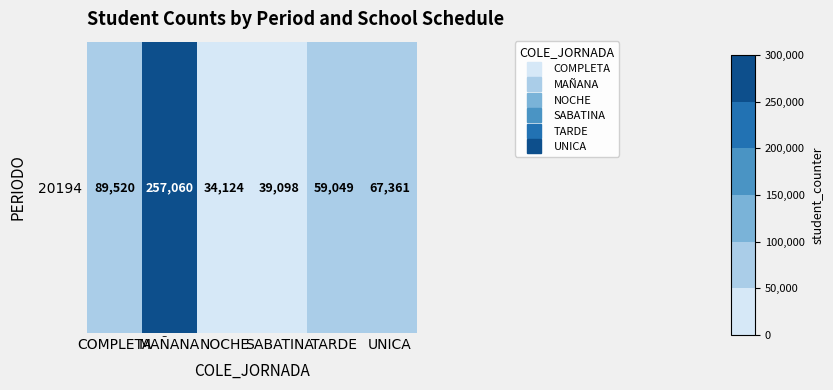

Reading right to left, what are all the values shown in this chart?

UNICA=67361	TARDE=59049	SABATINA=39098	NOCHE=34124	MAÑANA=257060	COMPLETA=89520